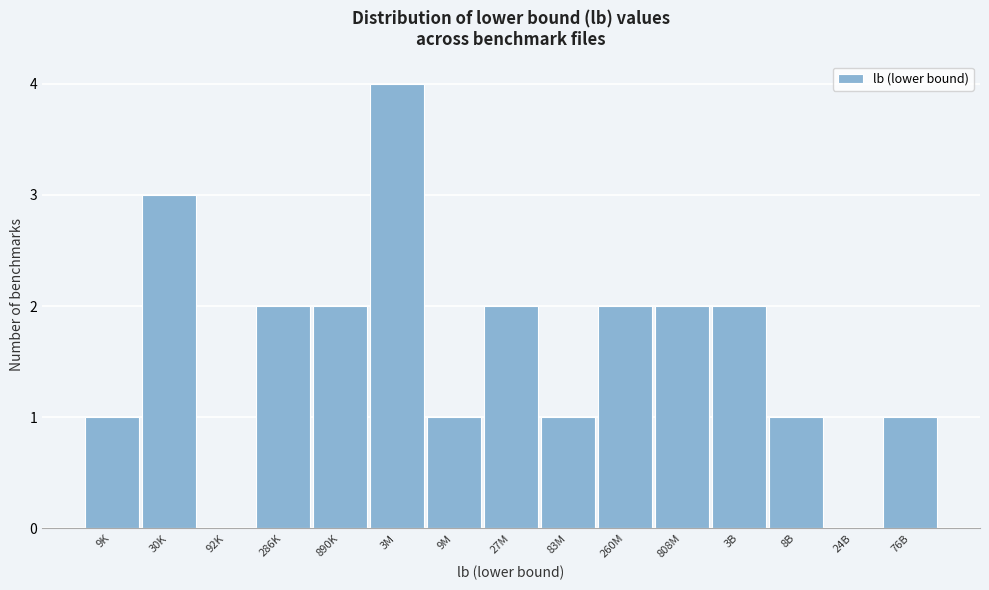

Reading left to right, list all the values displayed in this chart.

9K=1	30K=3	92K=0	286K=2	890K=2	3M=4	9M=1	27M=2	83M=1	260M=2	808M=2	3B=2	8B=1	24B=0	76B=1